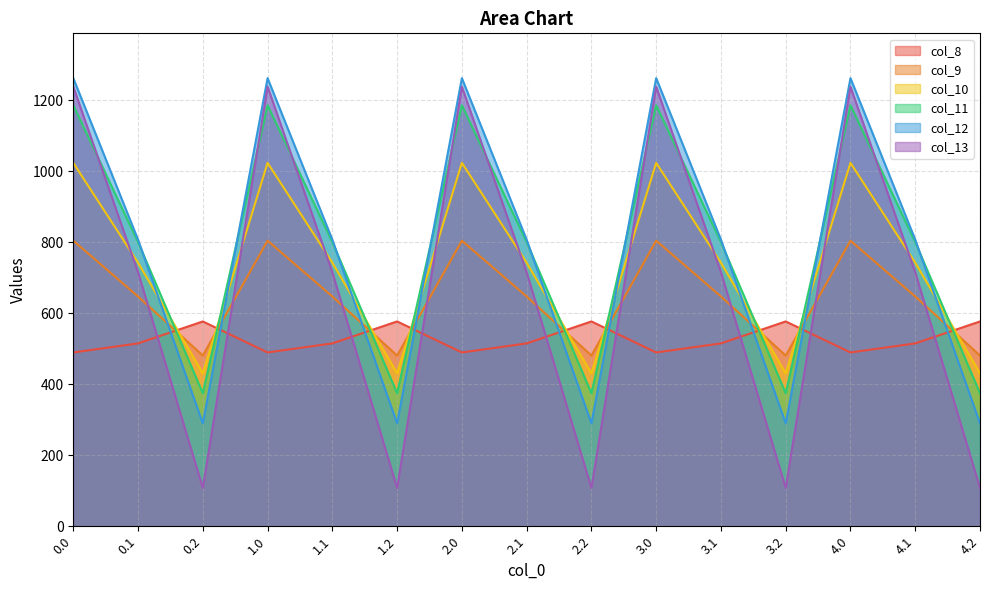

Read the col_8 value at 2.0.

489.3